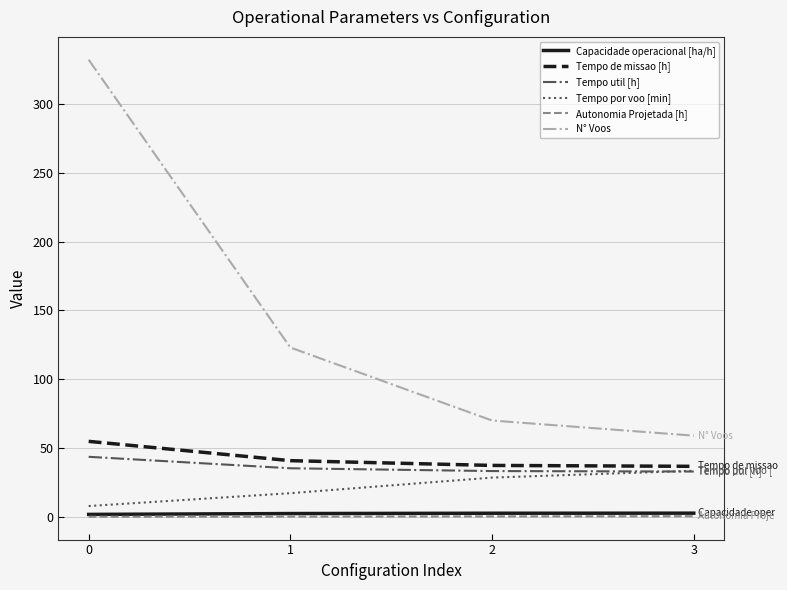

How many lines are shown in the chart?

6